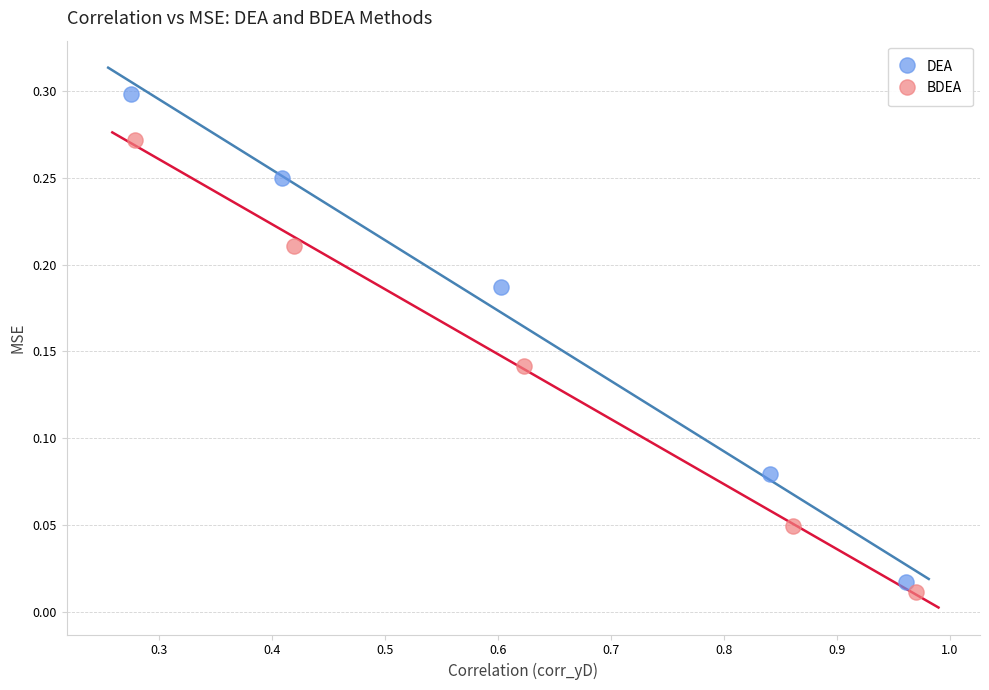

Which series has the widest spread of Y values?

DEA